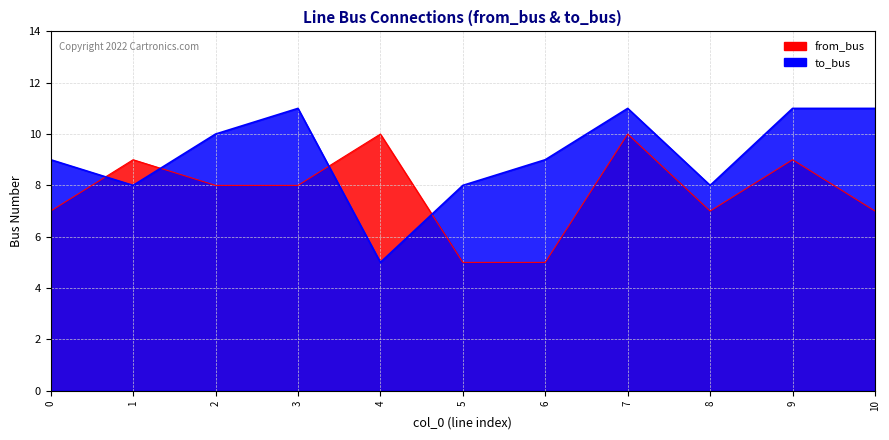

In to_bus, how many points are higher than both neighbors (excluding endpoints)?

2